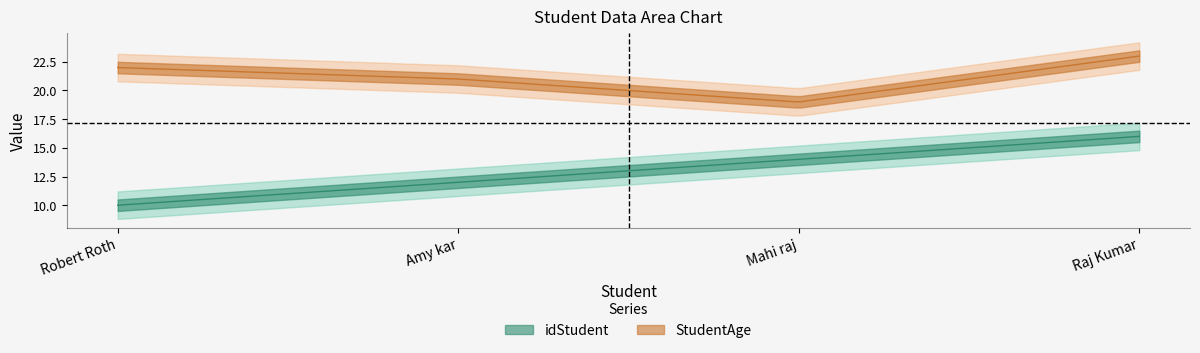

What is the sum of all StudentAge values?

85